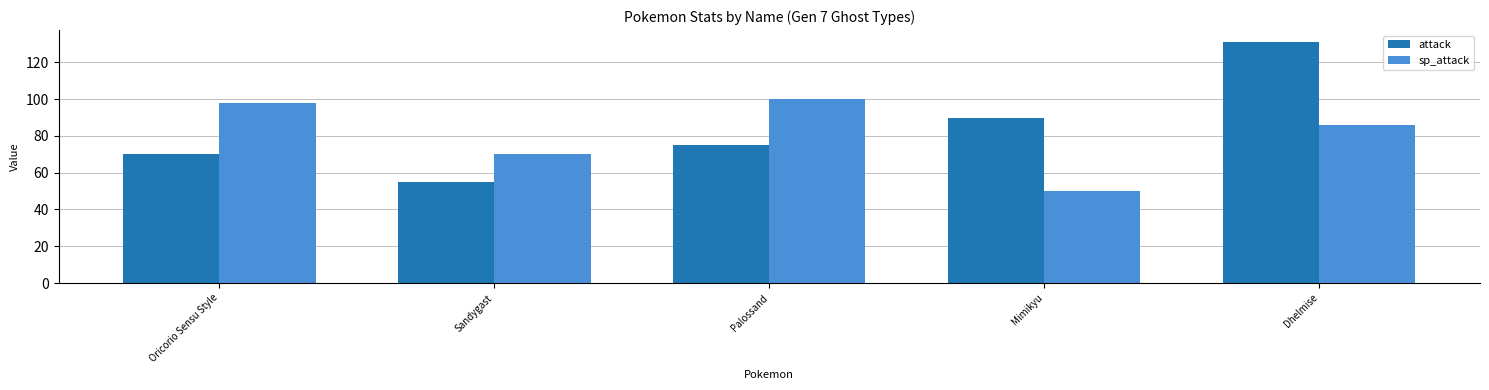

What is the value of the attack bar at the 1st from the left?

70